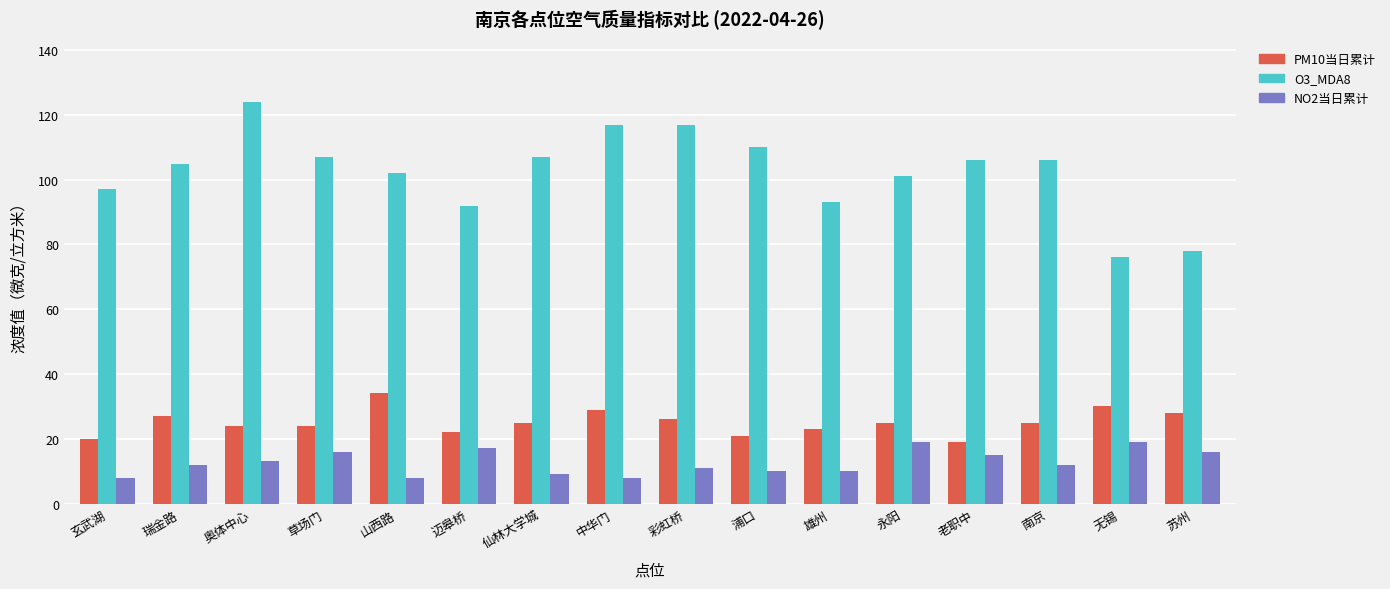

What is the value of the NO2当日累计 bar at the 9th from the left?

11